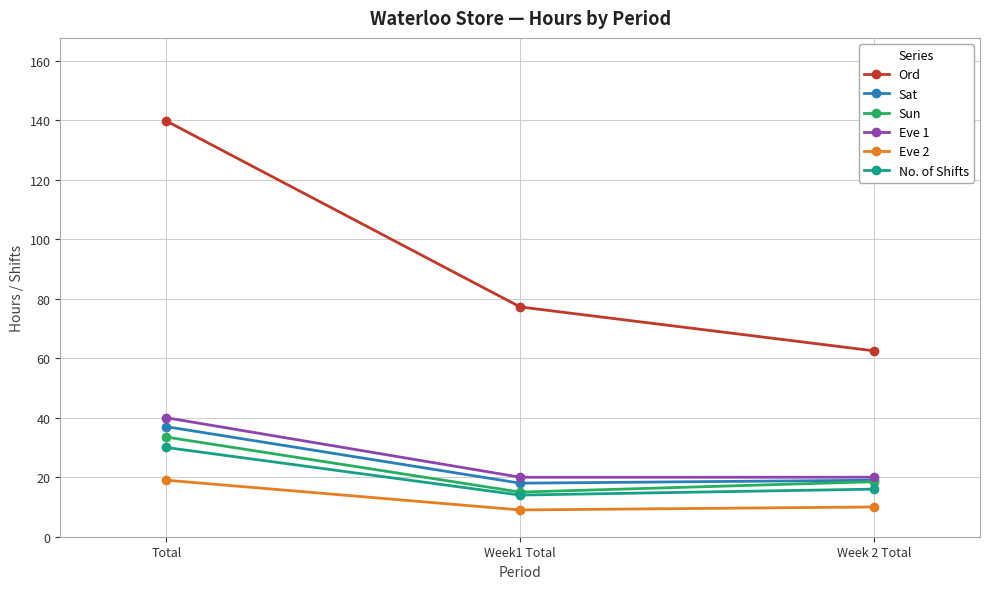

How many lines are shown in the chart?

6